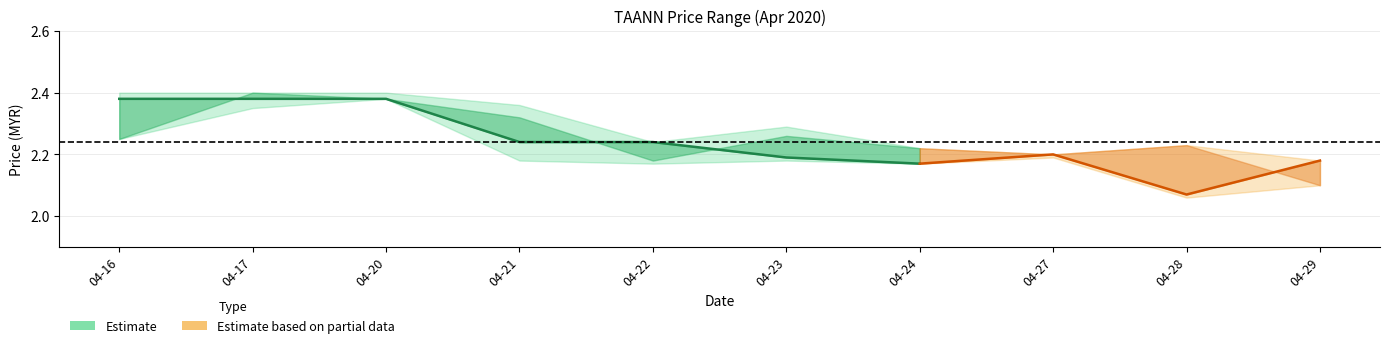

What is the difference between the maximum and minimum values in the close series?

0.3